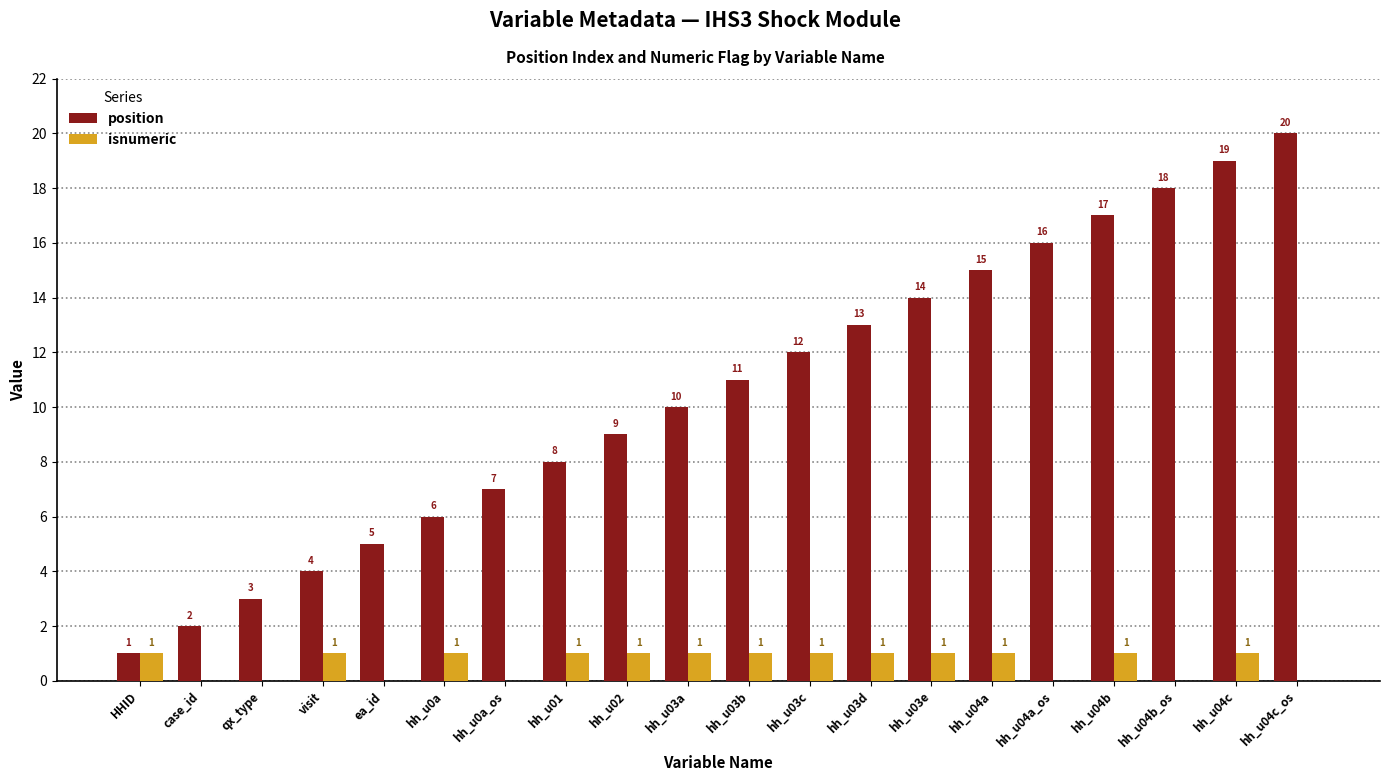

What value does the position series have at hh_u04c?

19